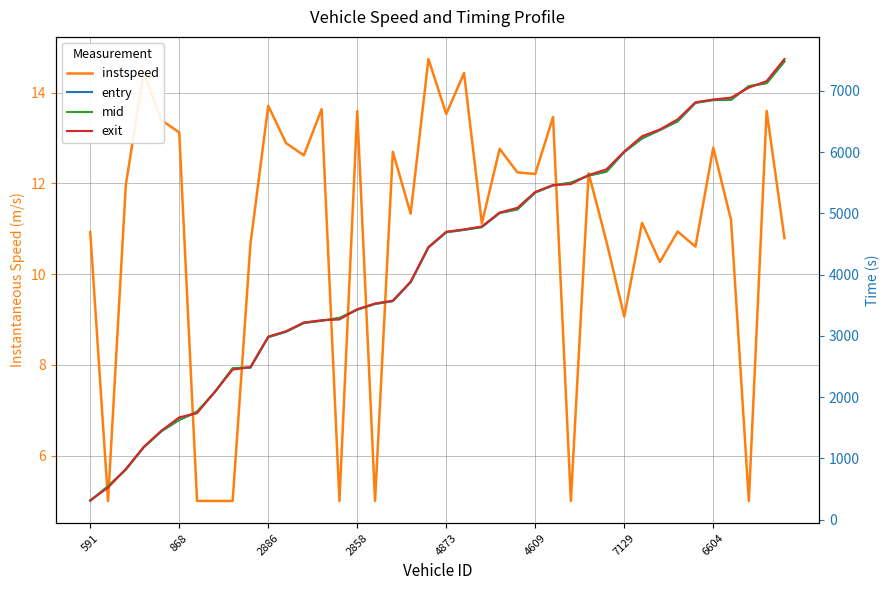

Which series has the largest total across all categories?

exit